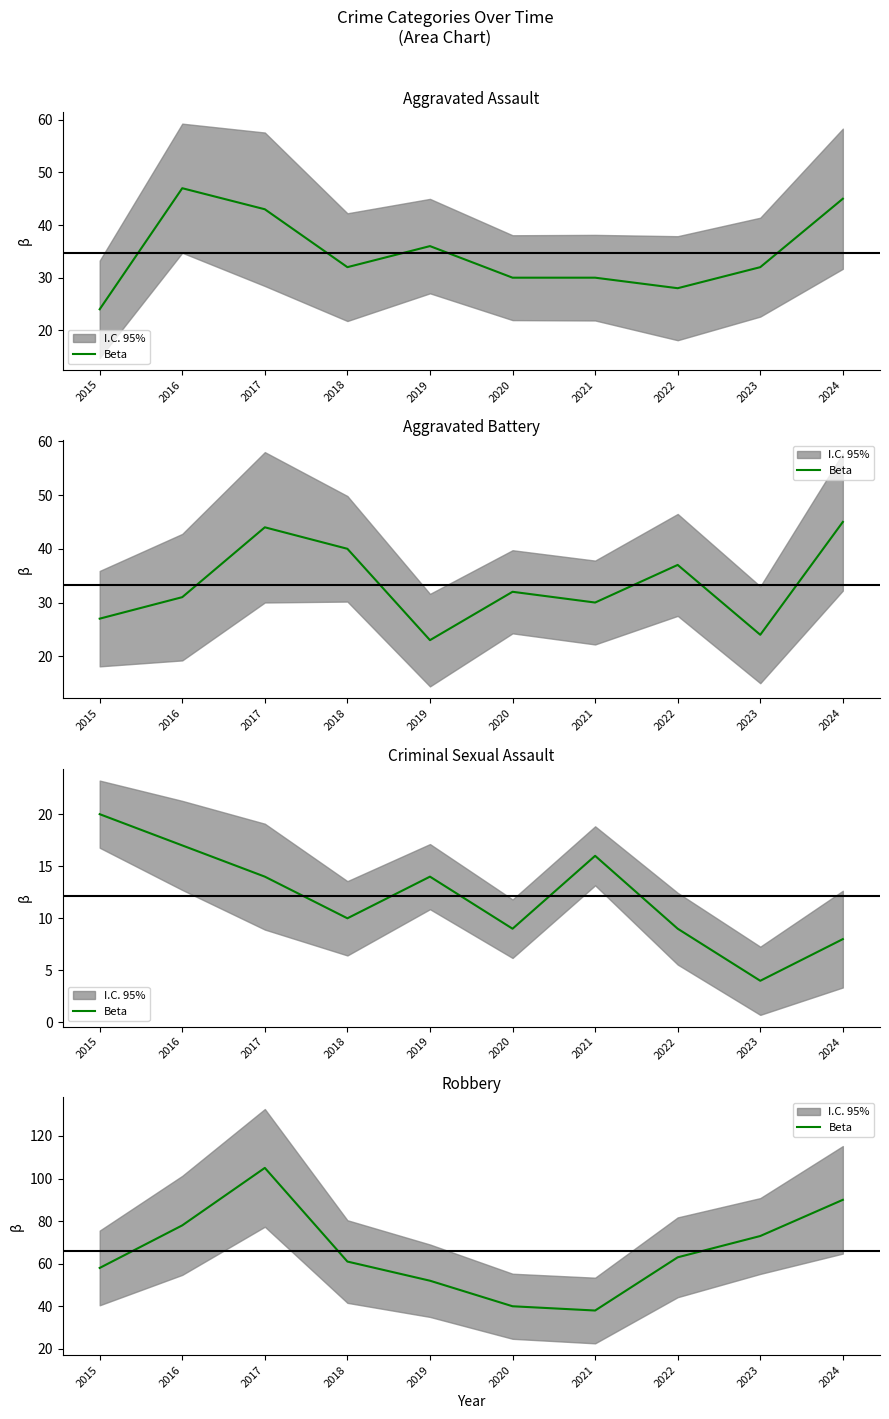

List the labels in order of value, largest first.

2017, 2024, 2016, 2023, 2022, 2018, 2015, 2019, 2020, 2021